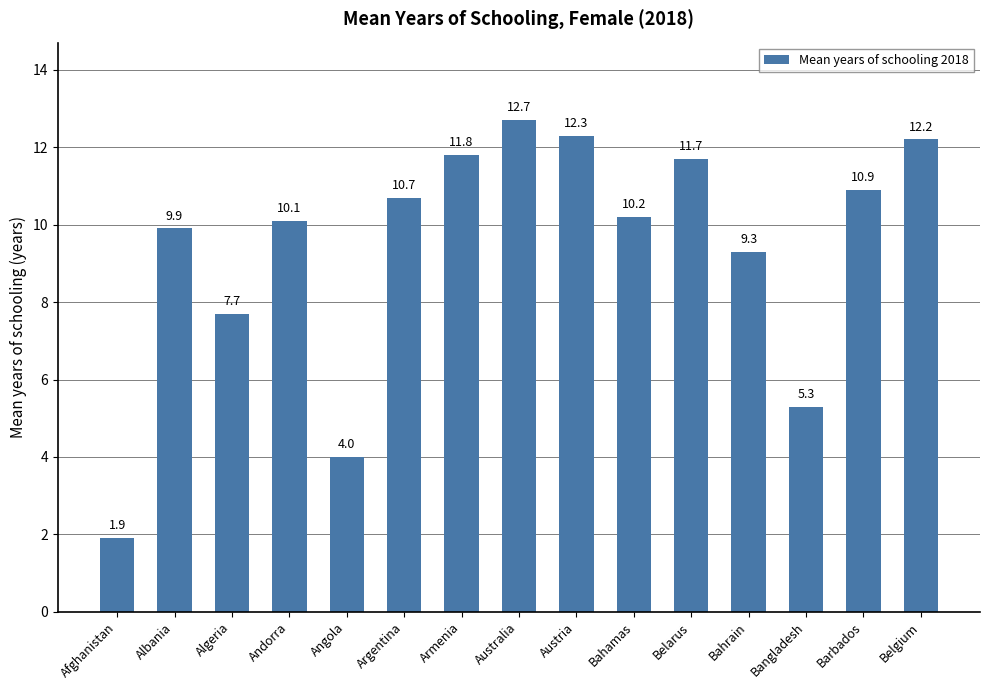

Which has a higher value, Afghanistan or Austria?

Austria